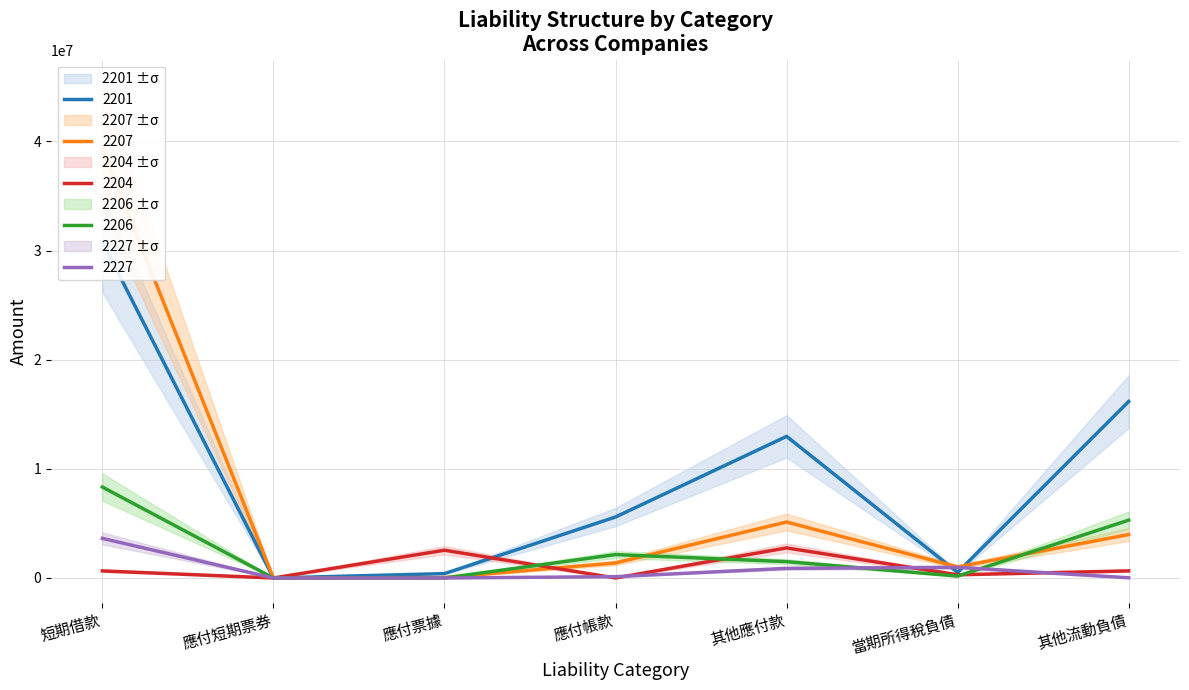

At which category does 2206 reach its first local peak?

應付帳款